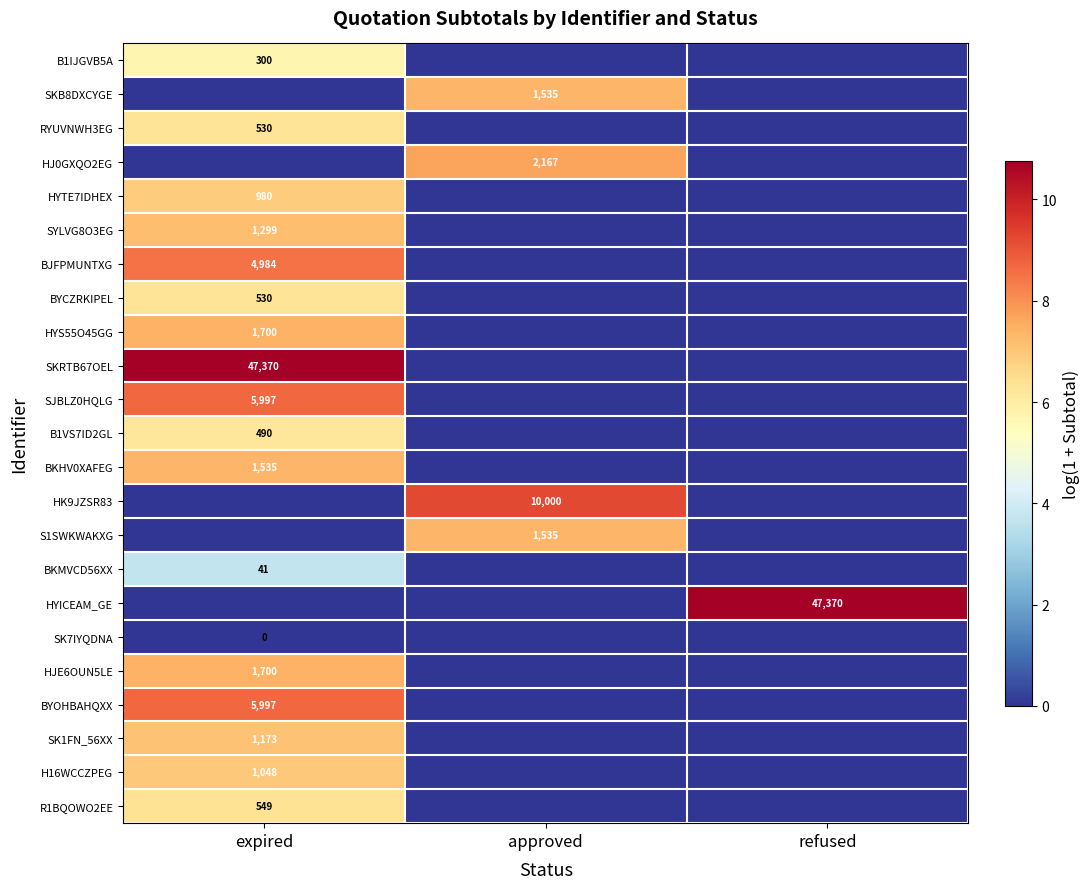

What is the greatest value displayed?

10.8